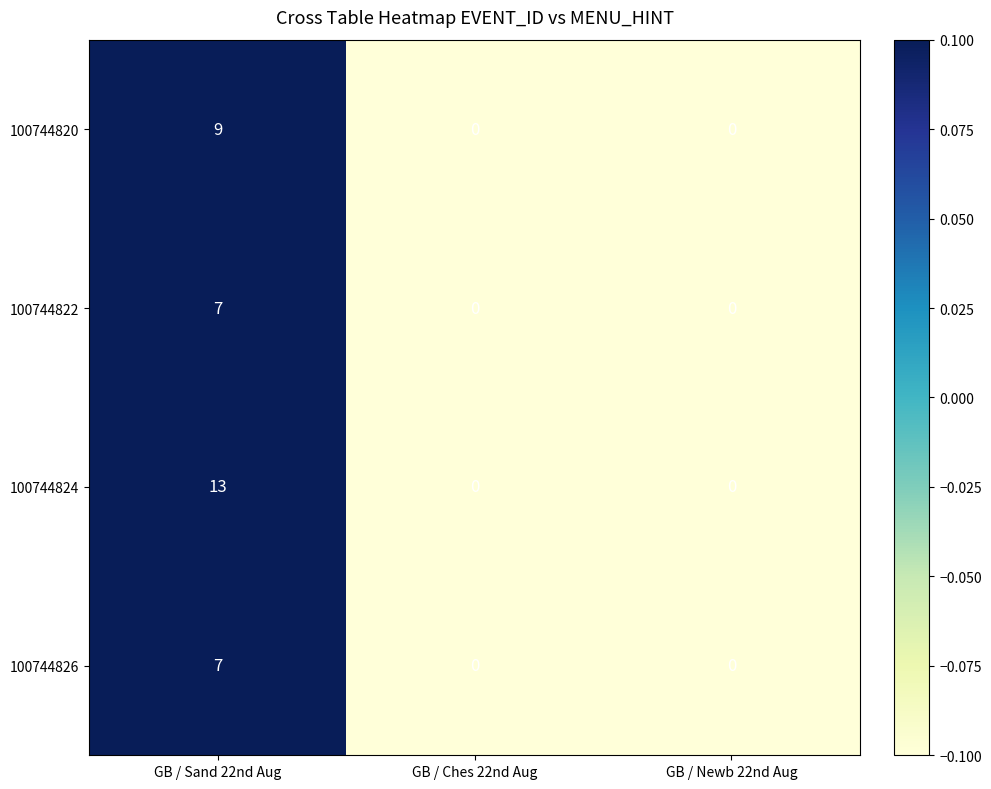

How many series are shown in this chart?

4